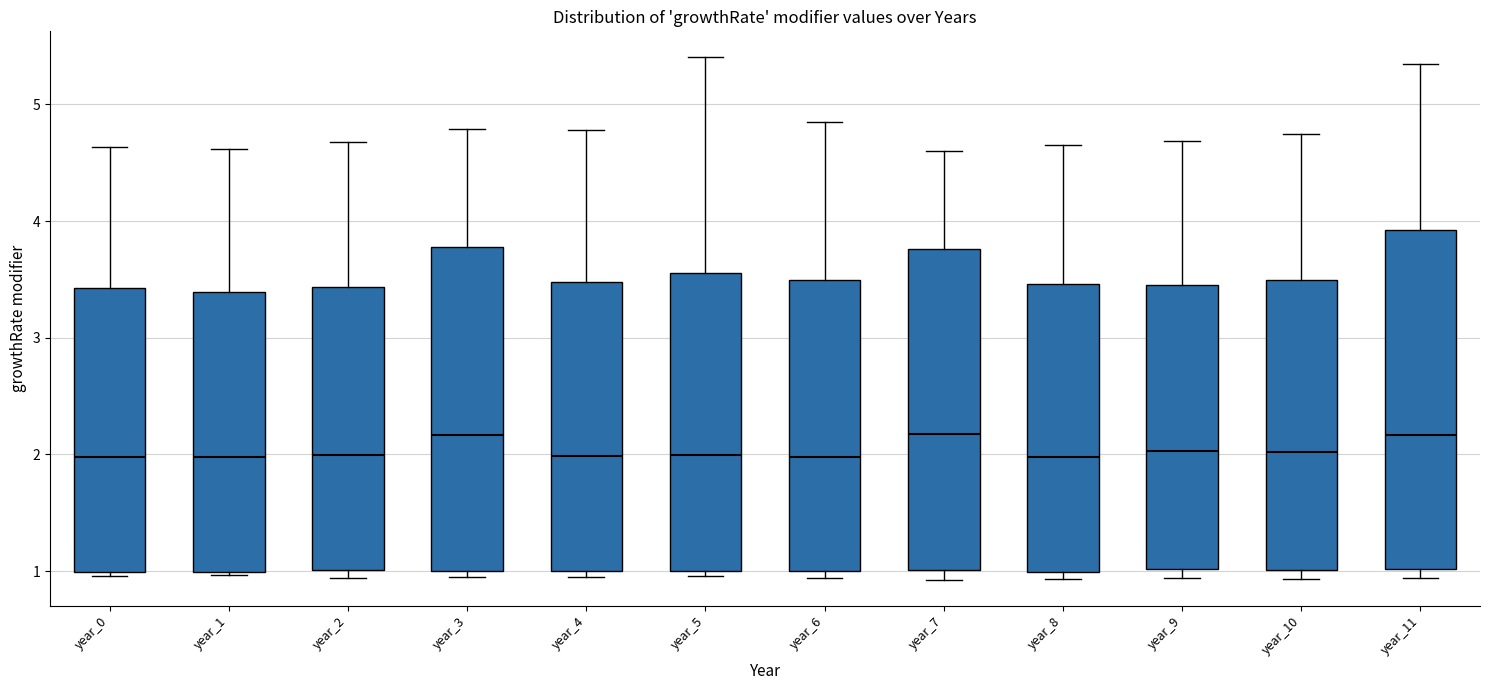

Where does the upper whisker of the box for year_10 end on the y-axis? The values are not printed on the chart, so give them approximately, as read against the axis.

4.7